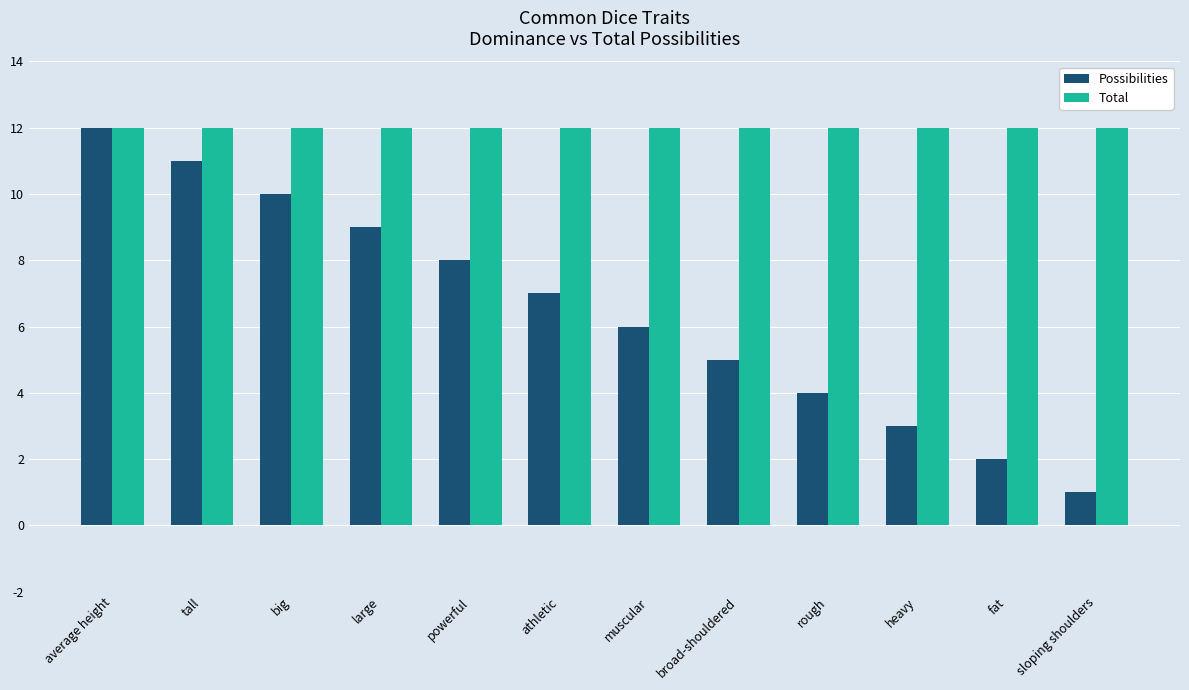

How many bars are there in total?

24